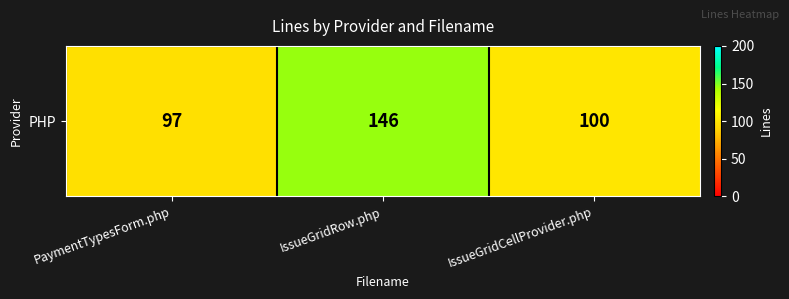

Between PaymentTypesForm.php and IssueGridRow.php, which is larger?

IssueGridRow.php